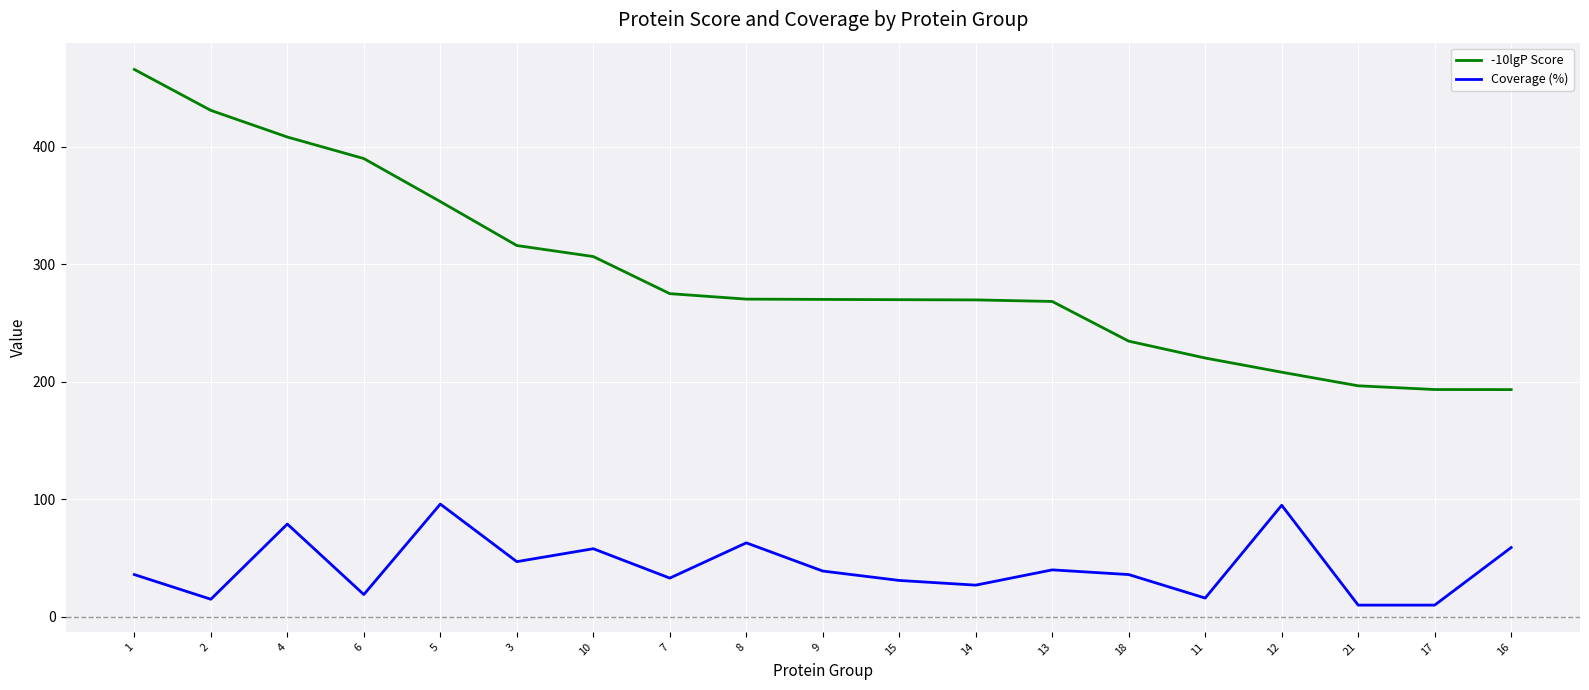

True or false: Coverage (%) and -10lgP Score intersect in this chart.

False